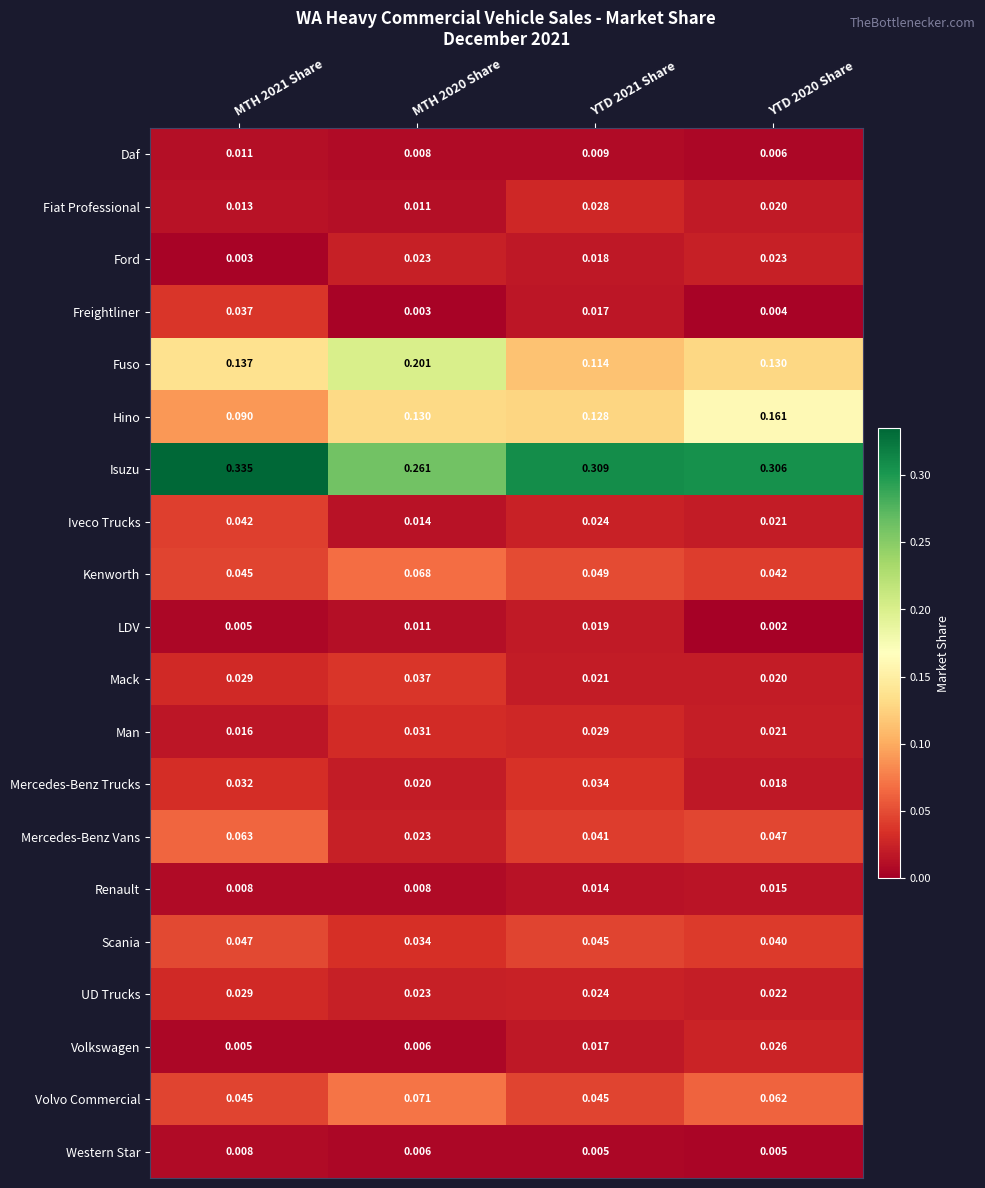

Which series has the widest spread of values?

Fuso